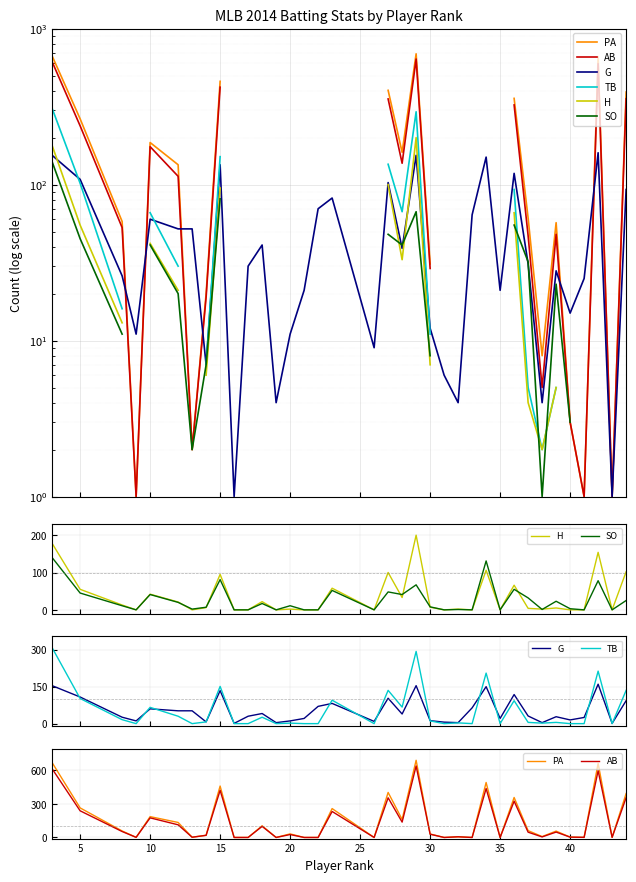

The value of TB at 20 is 3. True or false?

False